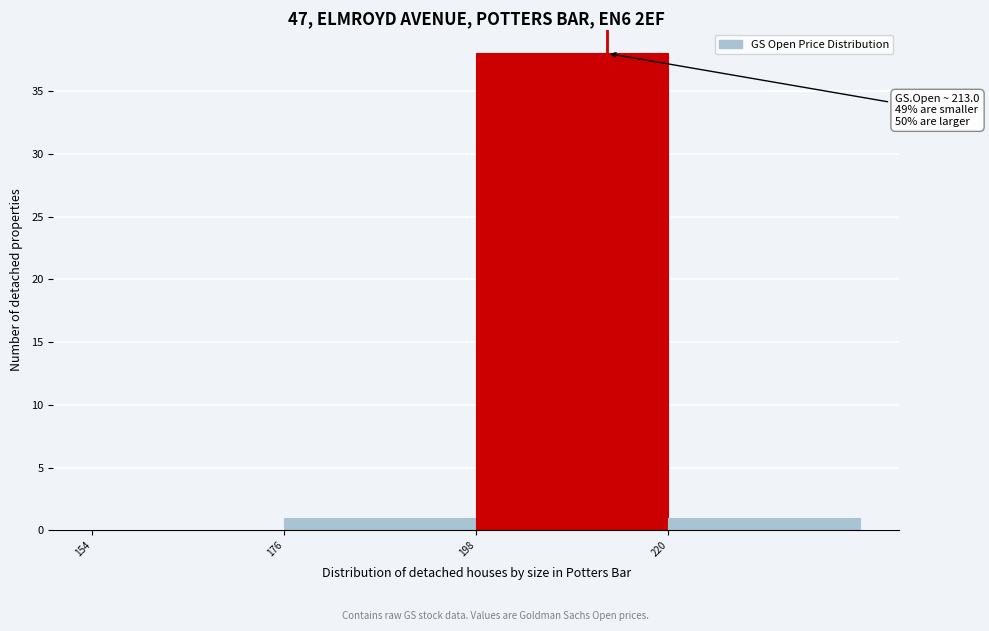

Which range on the x-axis has the tallest bar?

198 to 220